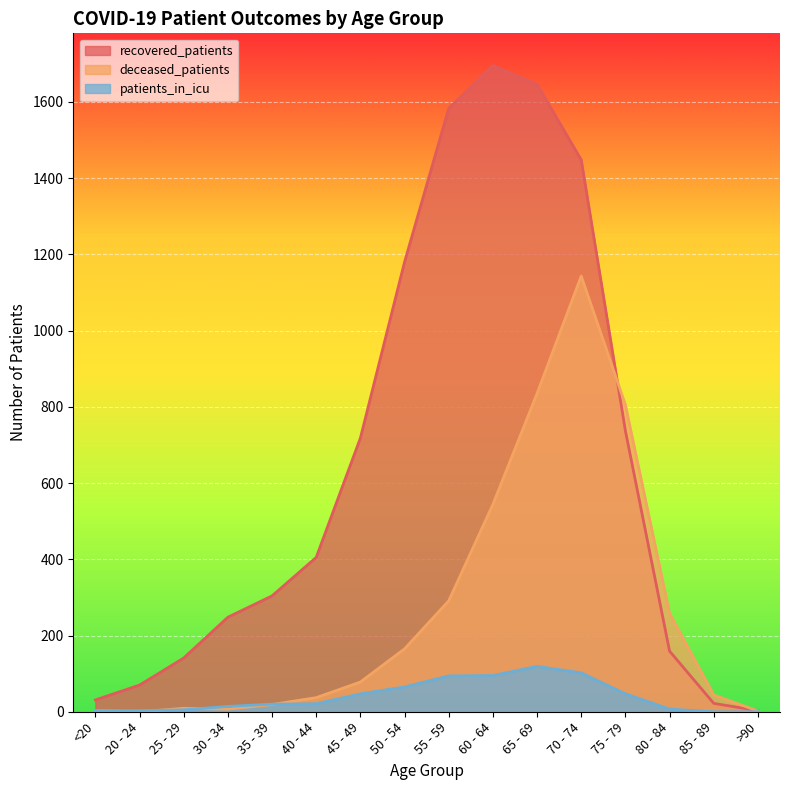

Reading left to right, transcribe all the data shown in this chart.

recovered_patients: <20=31	20 - 24=70	25 - 29=141	30 - 34=248	35 - 39=304	40 - 44=405	45 - 49=718	50 - 54=1180	55 - 59=1583	60 - 64=1695	65 - 69=1646	70 - 74=1448	75 - 79=737	80 - 84=159	85 - 89=22	>90=3
deceased_patients: <20=3	20 - 24=0	25 - 29=9	30 - 34=7	35 - 39=19	40 - 44=37	45 - 49=78	50 - 54=165	55 - 59=291	60 - 64=544	65 - 69=835	70 - 74=1143	75 - 79=805	80 - 84=258	85 - 89=44	>90=2
patients_in_icu: <20=3	20 - 24=3	25 - 29=5	30 - 34=14	35 - 39=20	40 - 44=21	45 - 49=47	50 - 54=65	55 - 59=94	60 - 64=95	65 - 69=119	70 - 74=102	75 - 79=47	80 - 84=7	85 - 89=0	>90=0